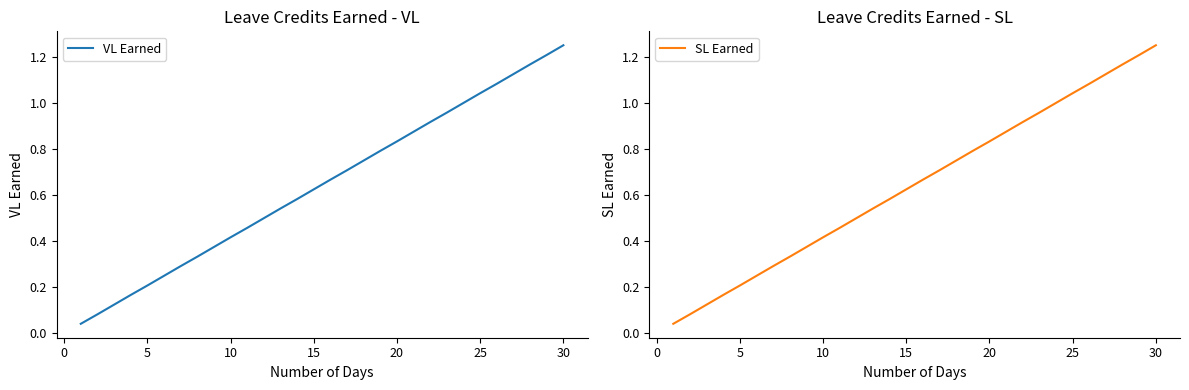

True or false: VL Earned has a value of 0.3 at 5.

False